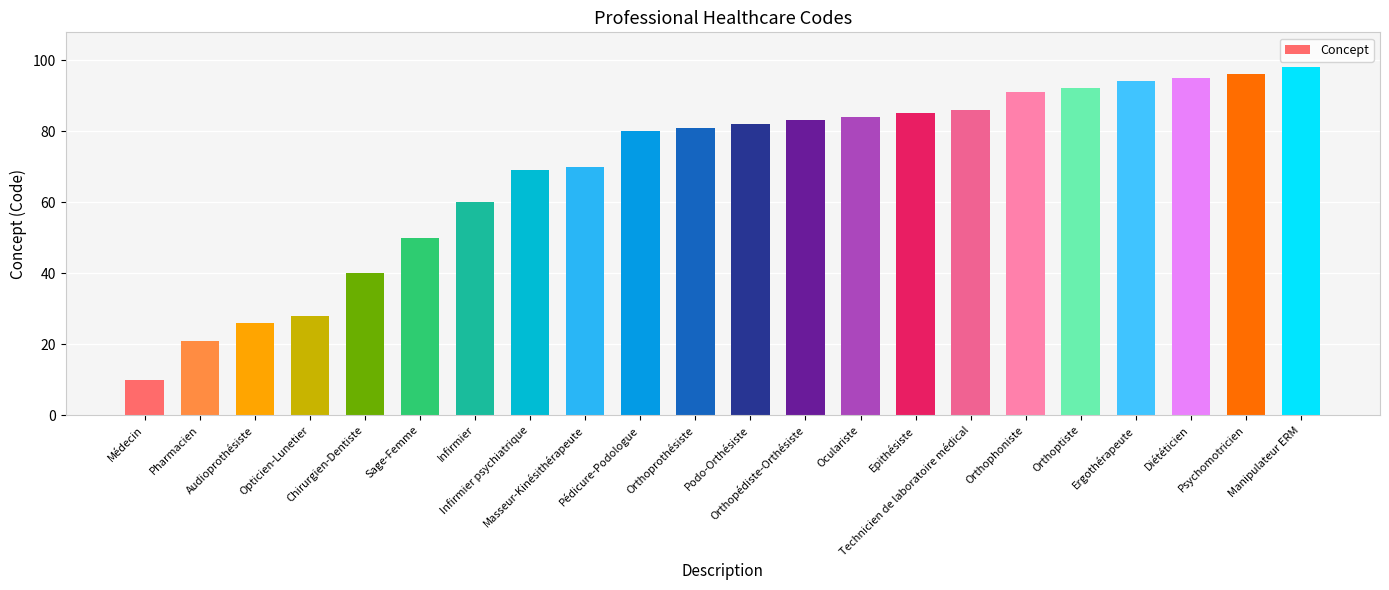

What is the ratio of the value at Podo-Orthésiste to the value at Ergothérapeute?

0.9